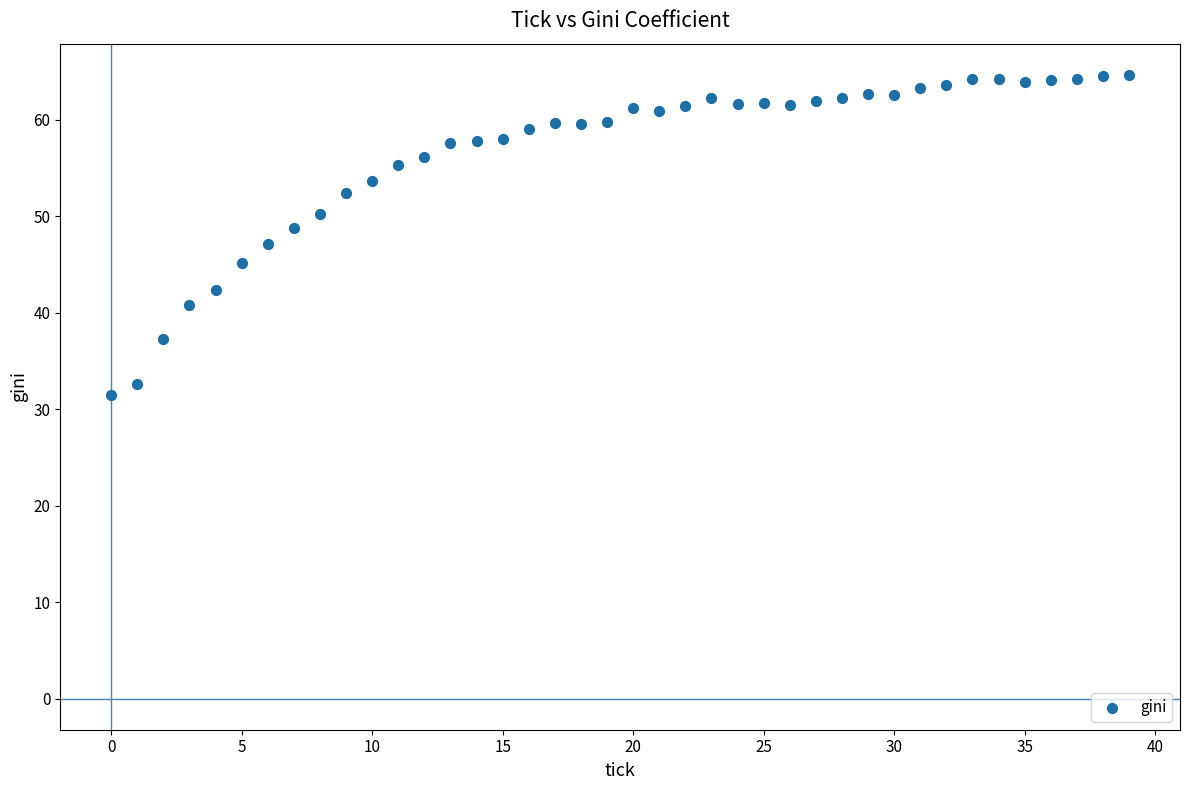

What is the range of Y values (max minus min)?

33.2